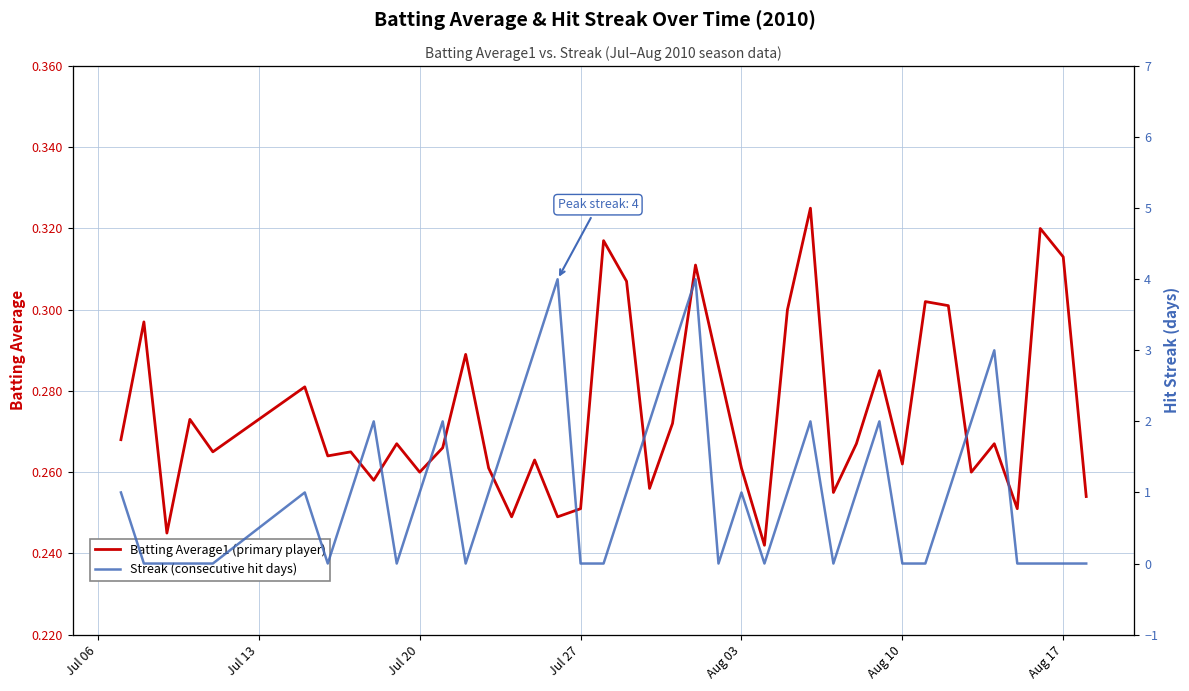

Reading left to right, list all the values displayed in this chart.

Batting Average1 (primary player): 0.3	0.3	0.2	0.3	0.3	0.3	0.3	0.3	0.3	0.3	0.3	0.3	0.3	0.3	0.2	0.3	0.2	0.3	0.3	0.3	0.3	0.3	0.3	0.3	0.3	0.2	0.3	0.3	0.3	0.3	0.3	0.3	0.3	0.3	0.3	0.3	0.3	0.3	0.3	0.3
Streak (consecutive hit days): 1.0	0.0	0.0	0.0	0.0	1.0	0.0	1.0	2.0	0.0	1.0	2.0	0.0	1.0	2.0	3.0	4.0	0.0	0.0	1.0	2.0	3.0	4.0	0.0	1.0	0.0	1.0	2.0	0.0	1.0	2.0	0.0	0.0	1.0	2.0	3.0	0.0	0.0	0.0	0.0